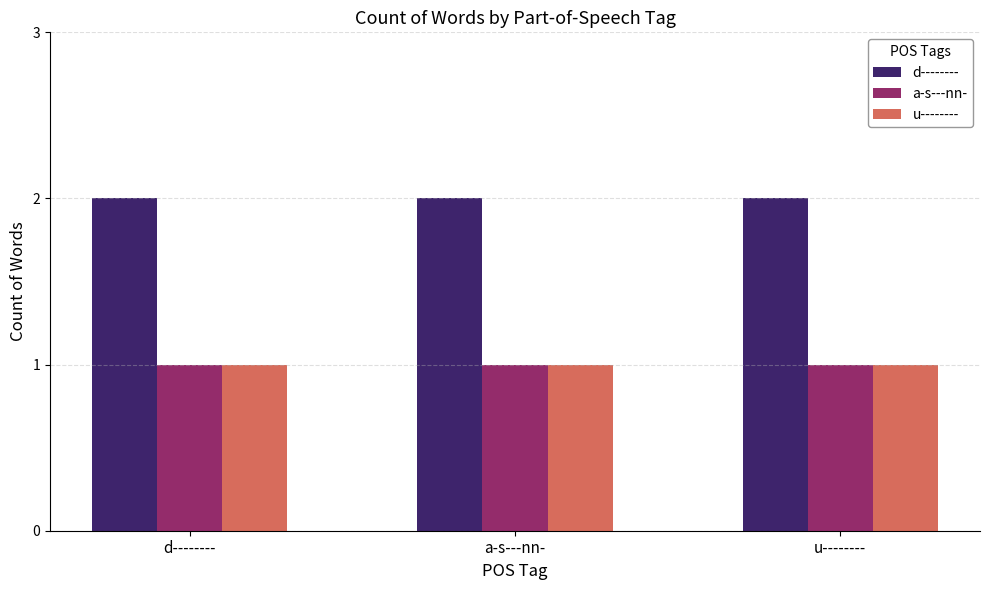

What is the average value of the d-------- series?

2